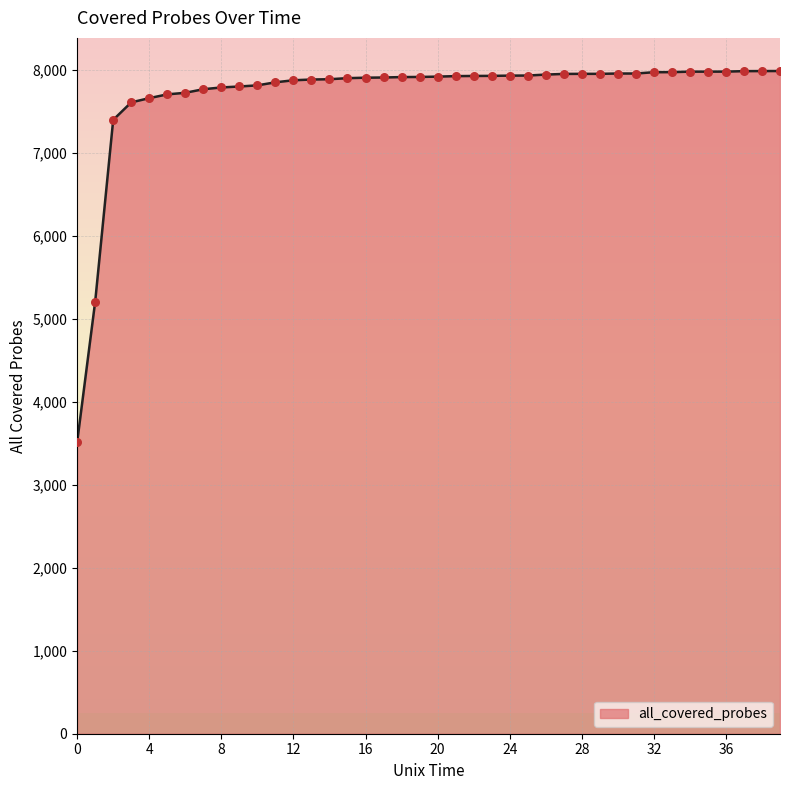

What is the difference between the maximum and minimum values?

4474.5